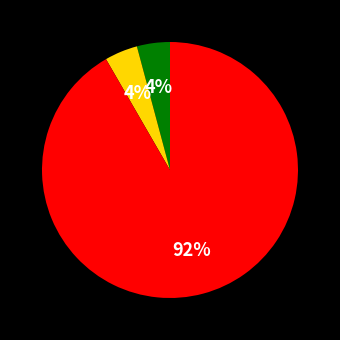

How many slices are in this pie chart?

3